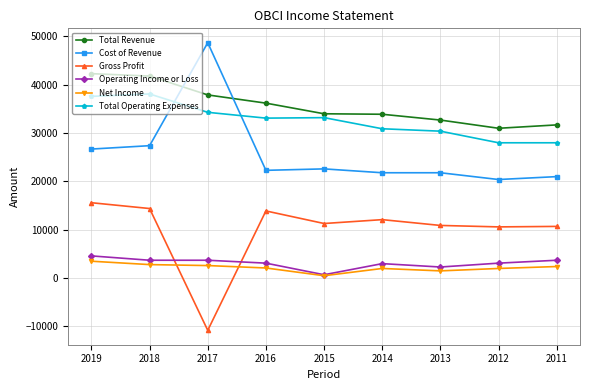

What is the difference between the maximum and minimum values in the Cost of Revenue series?

28300